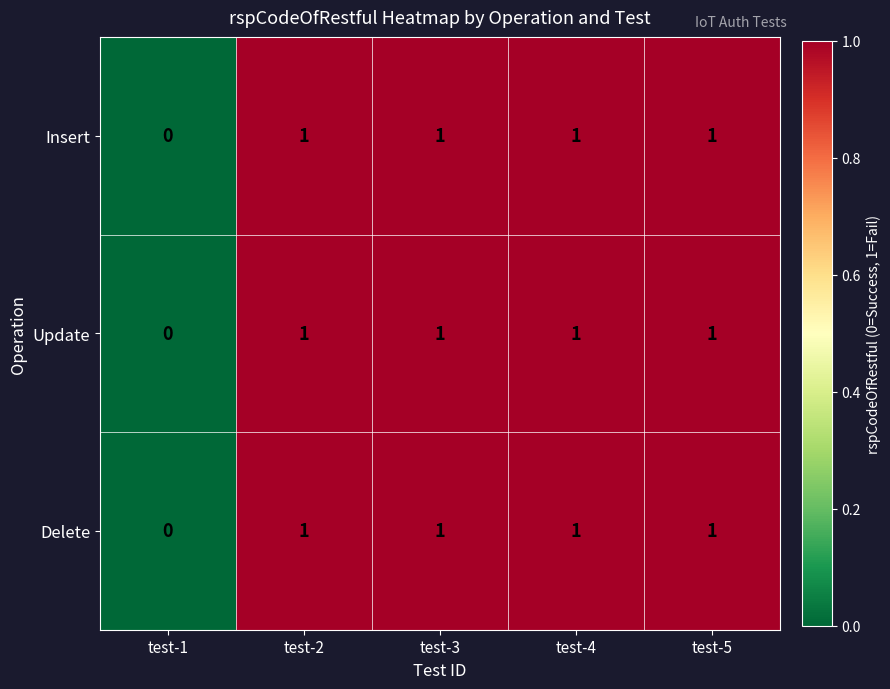

The value of Delete at test-3 is 1. True or false?

True